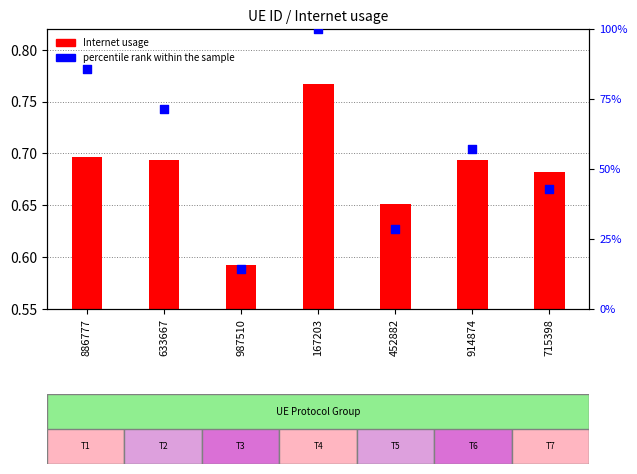

Which series reaches the minimum Y coordinate?

Internet usage